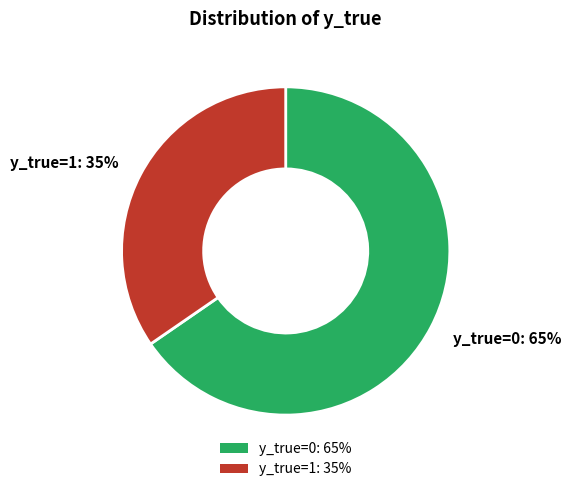

Rank the categories by value from highest to lowest.

y_true=0: 65%, y_true=1: 35%